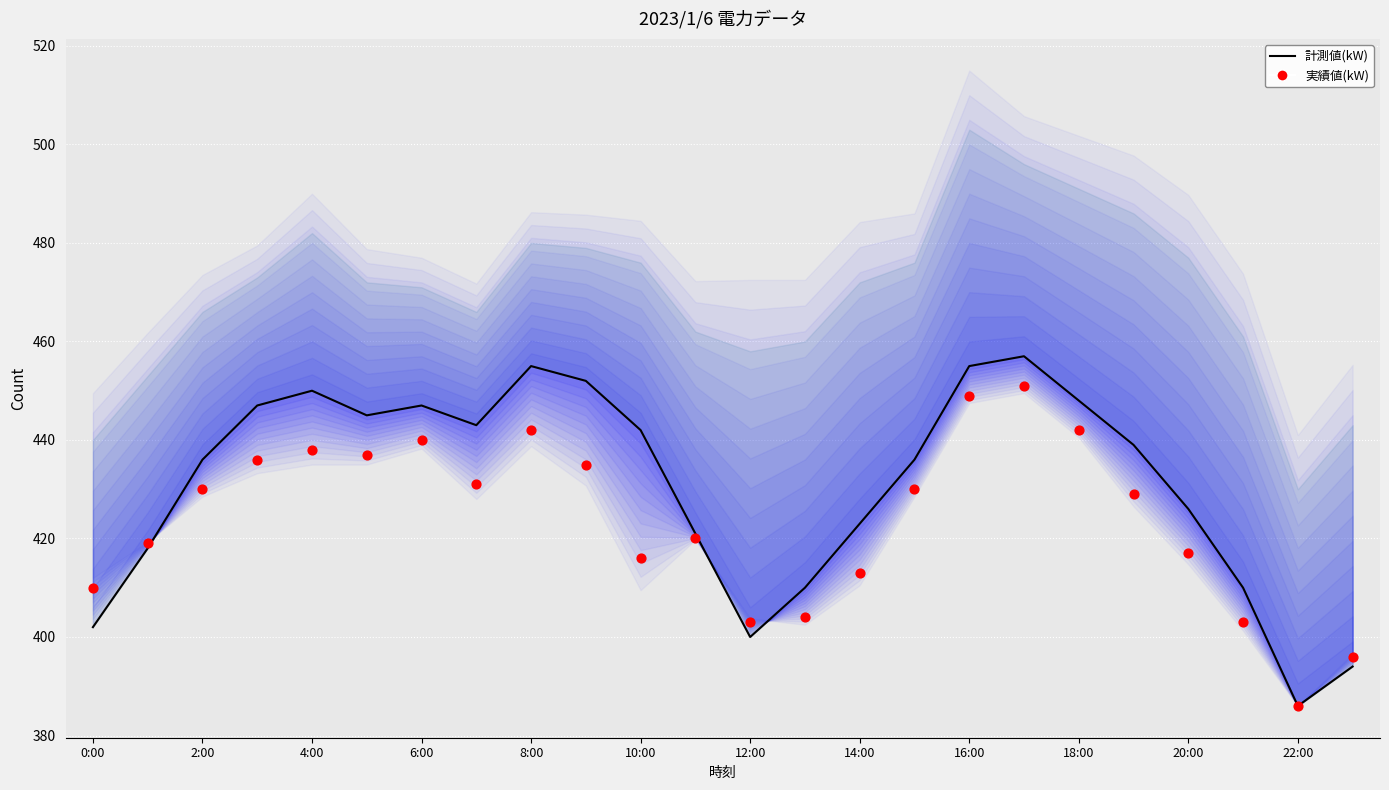

What are all the series names shown in the legend?

計測値(kW), 実績値(kW)